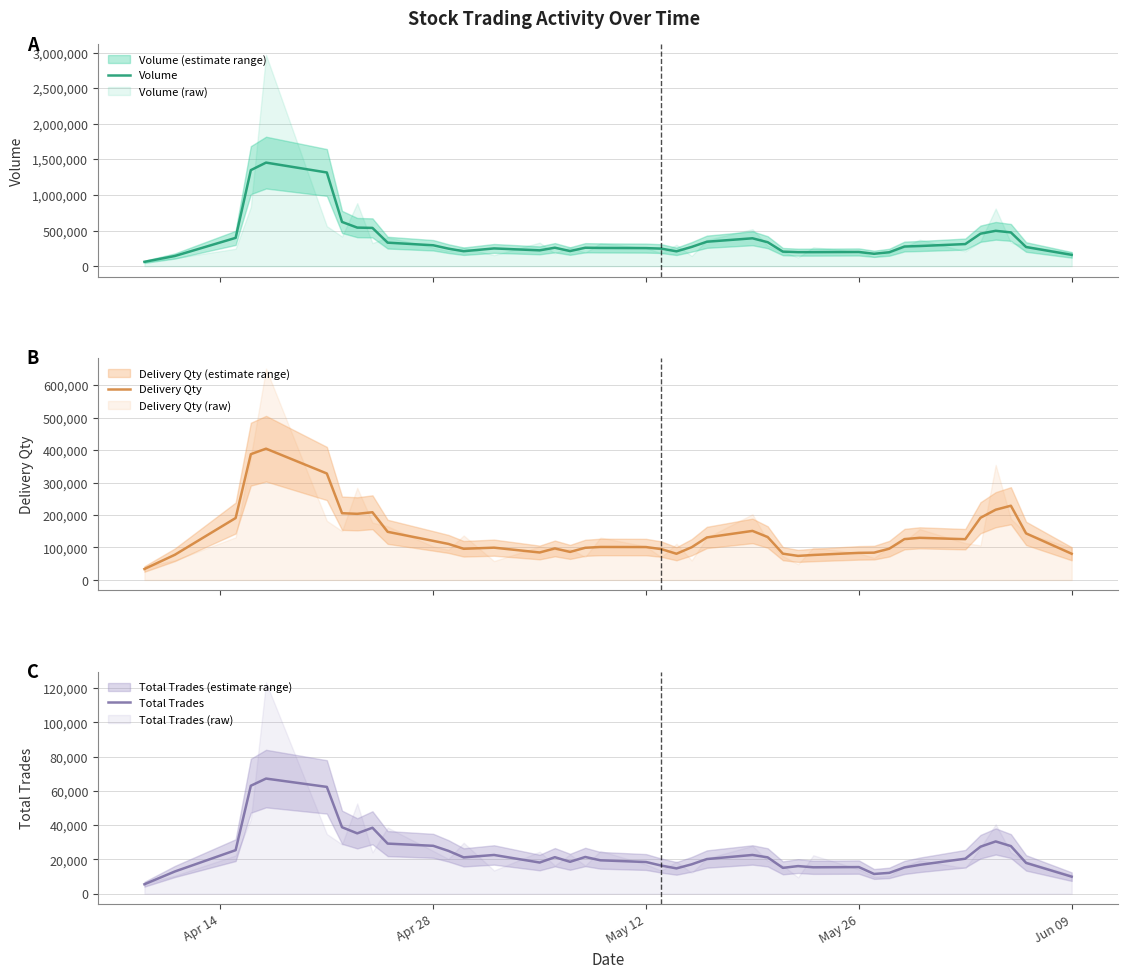

How many values in the Total Trades series exceed 20446?

19